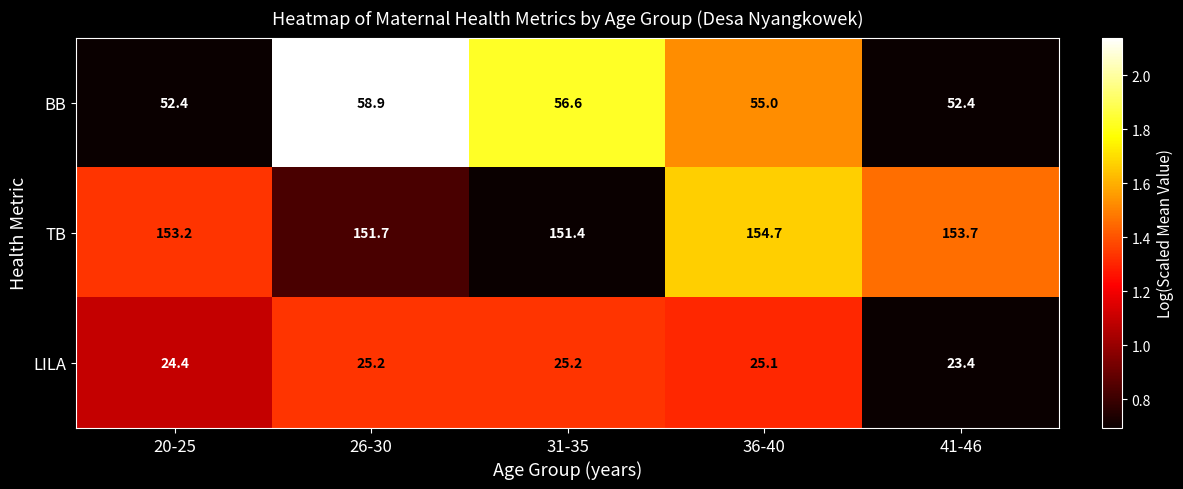

Which series has the largest range (max minus min)?

BB